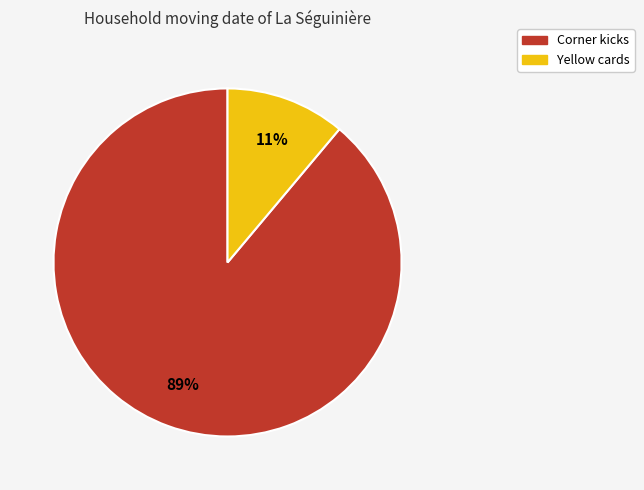

What is the largest slice in the pie chart?

Corner kicks